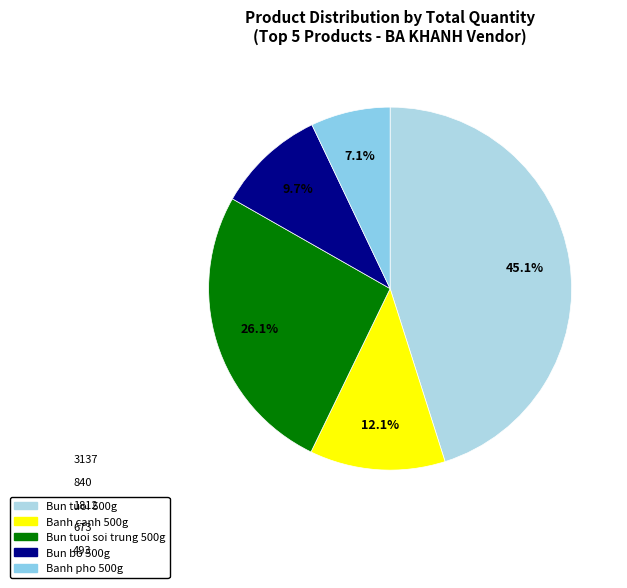

Approximately how many times larger is the value at Banh pho 500g compared to Bun tuoi soi trung 500g?

0.3